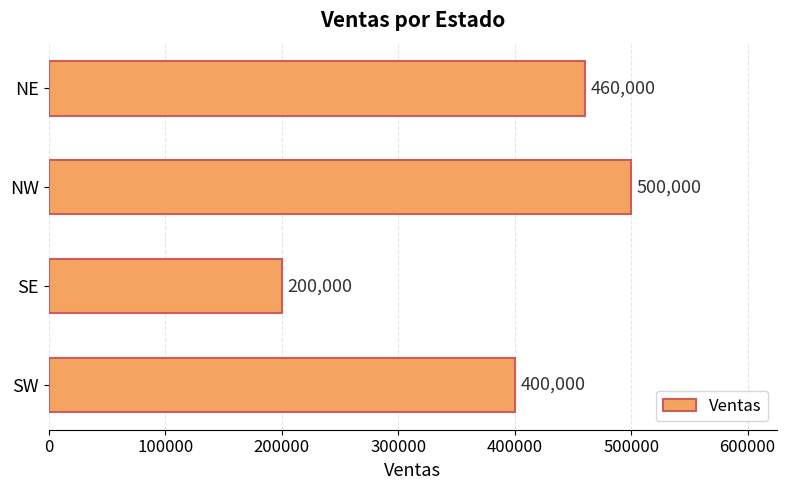

What is the difference between the maximum and minimum values?

300000